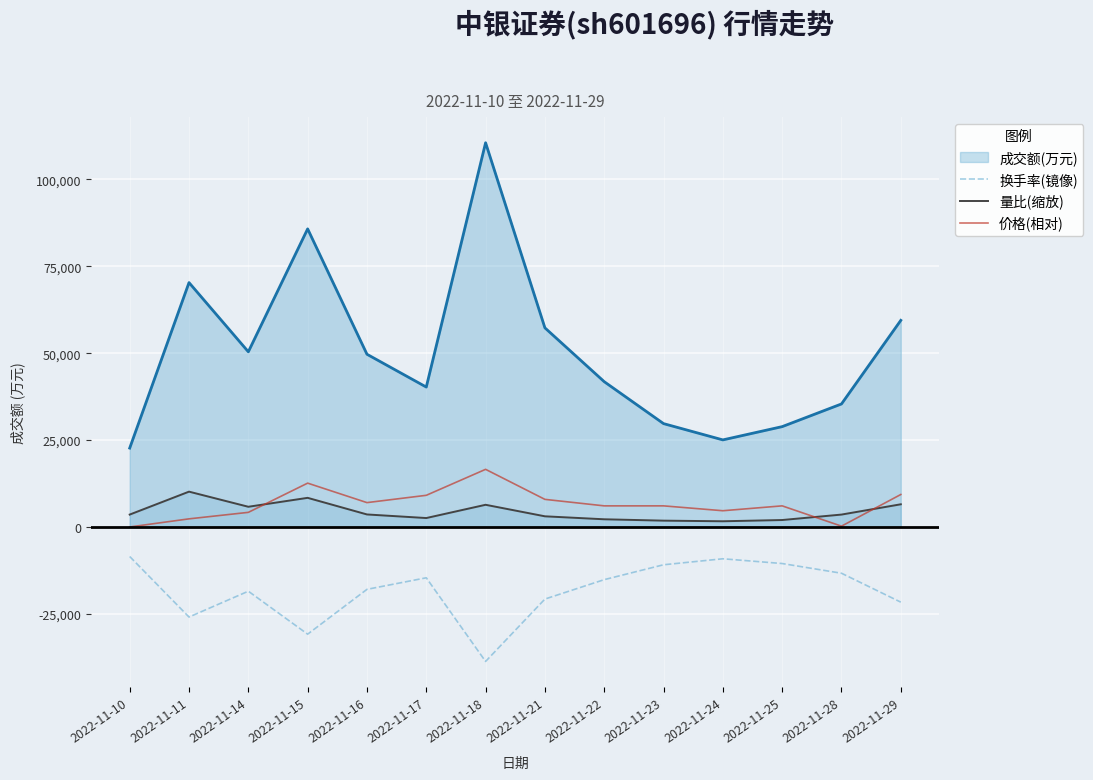

What is the approximate value of 价格(相对) at 2022-11-11?

2335.0